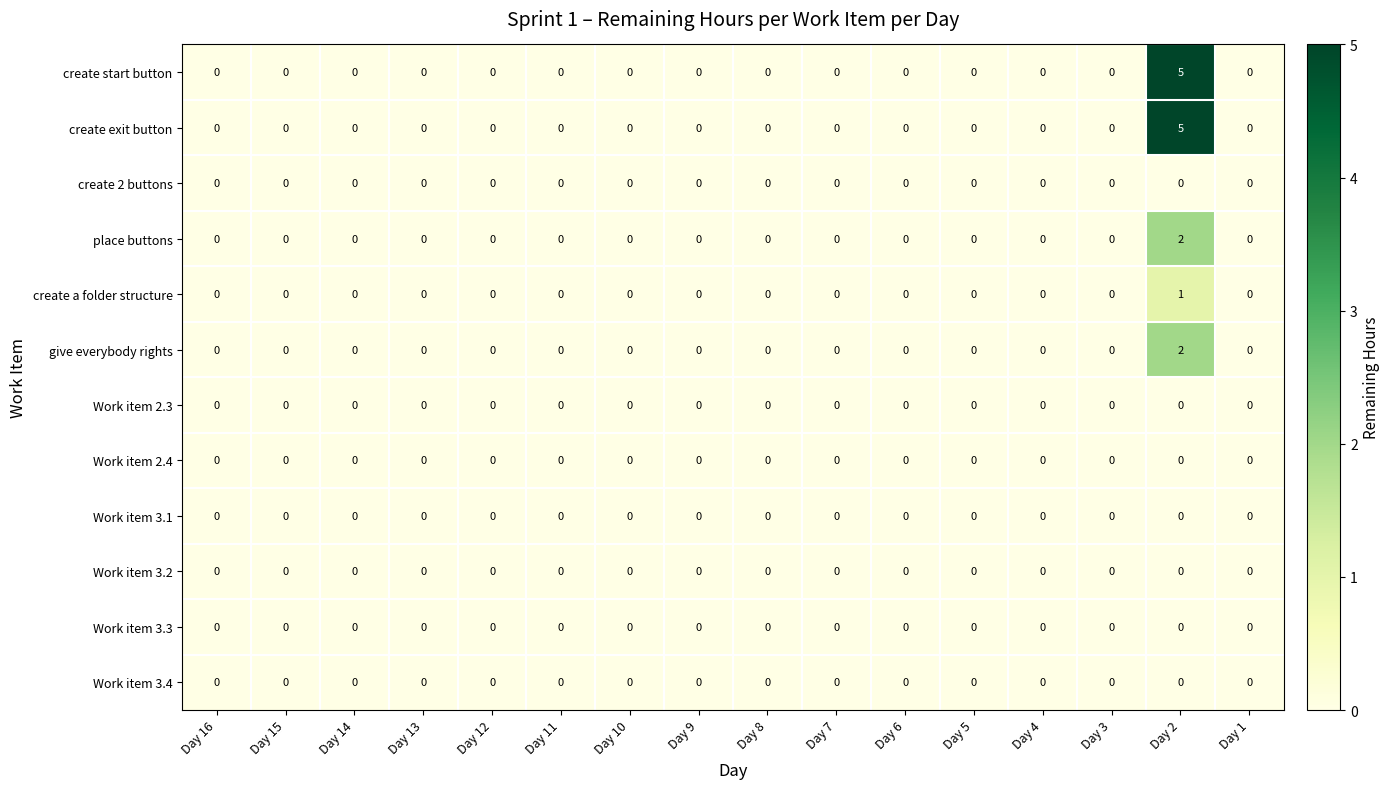

What is the sum of all create exit button values?

5